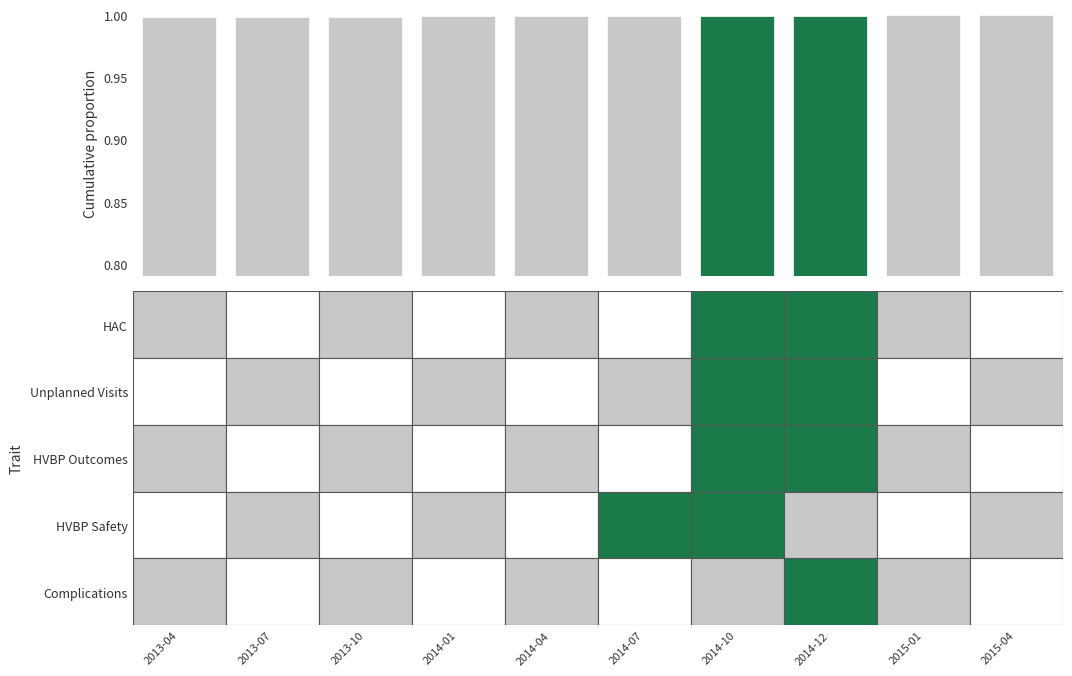

What is the value of the 5th bar from the left?

1.0